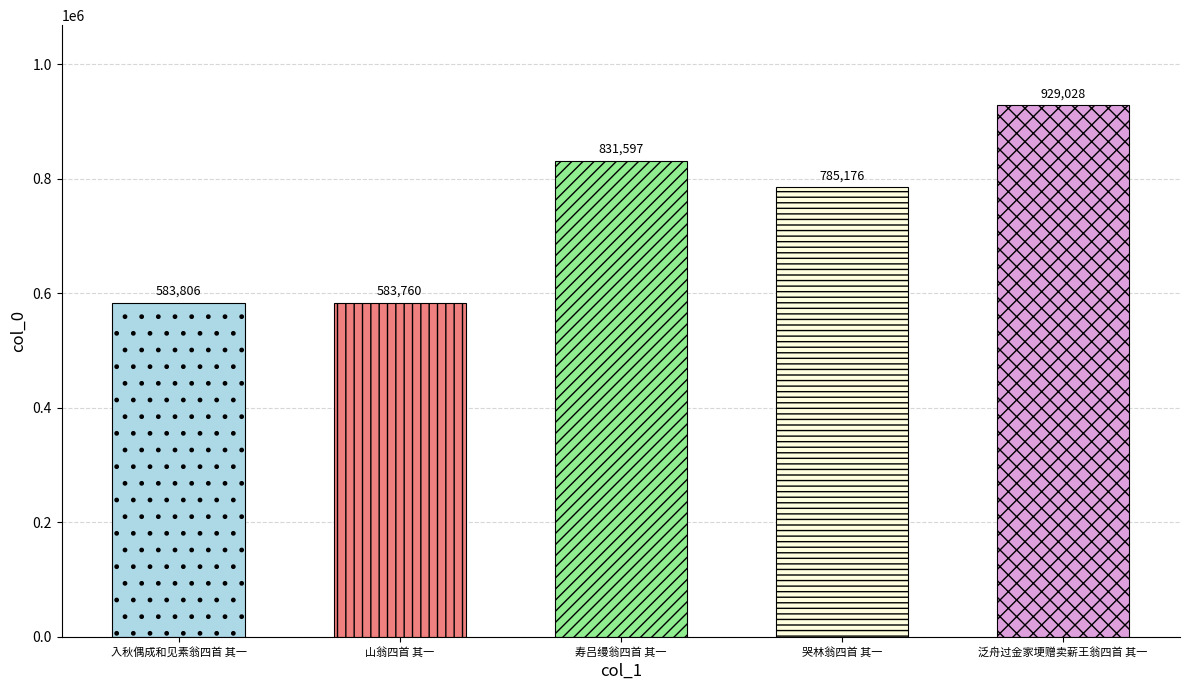

What position from the right is 寿吕缦翁四首 其一?

3